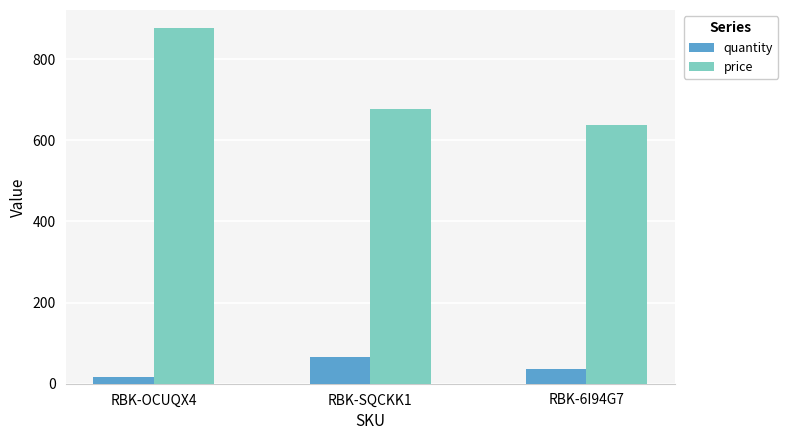

What is the difference between the maximum and minimum values in the quantity series?

48.0